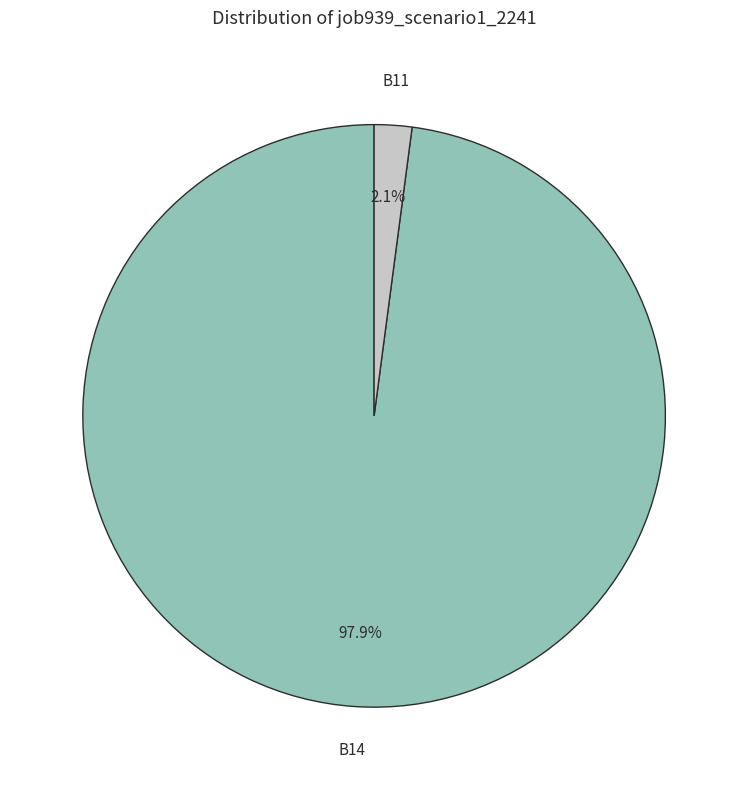

To the nearest percent, what is the difference between the largest and smallest slice percentages?

96%